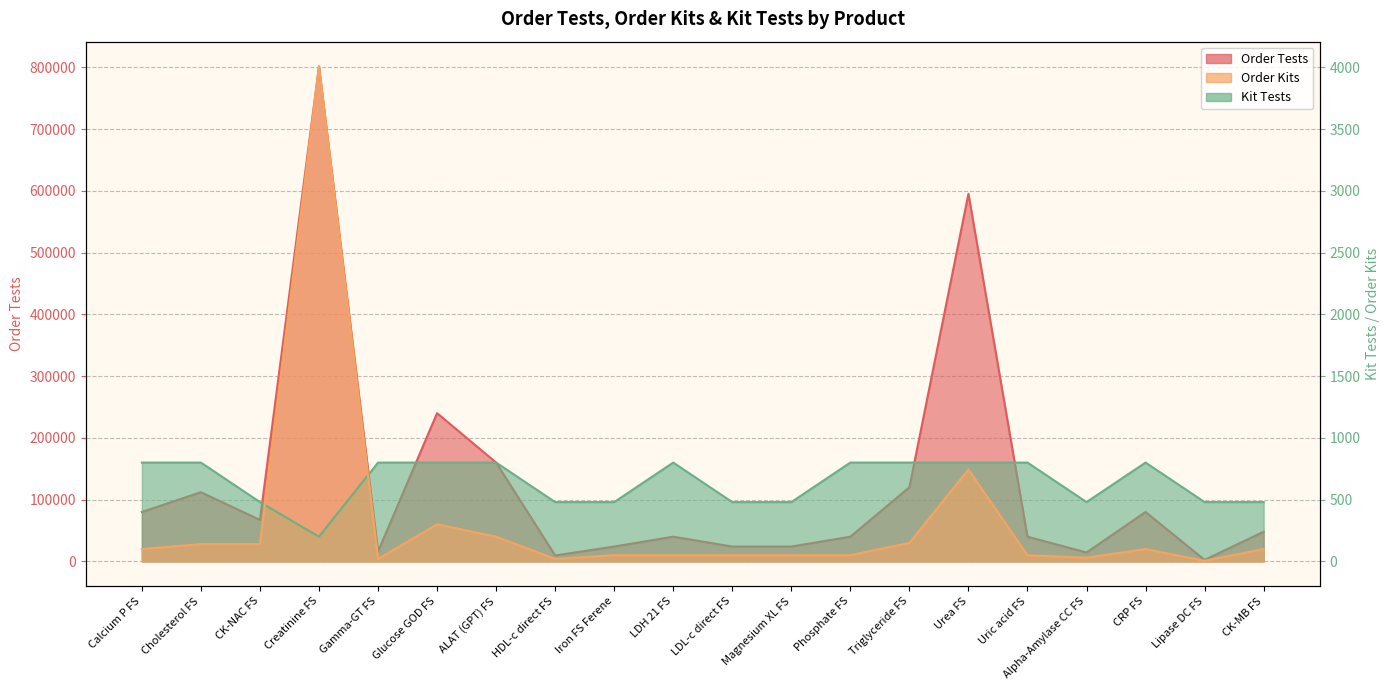

How many lines are shown in the chart?

3